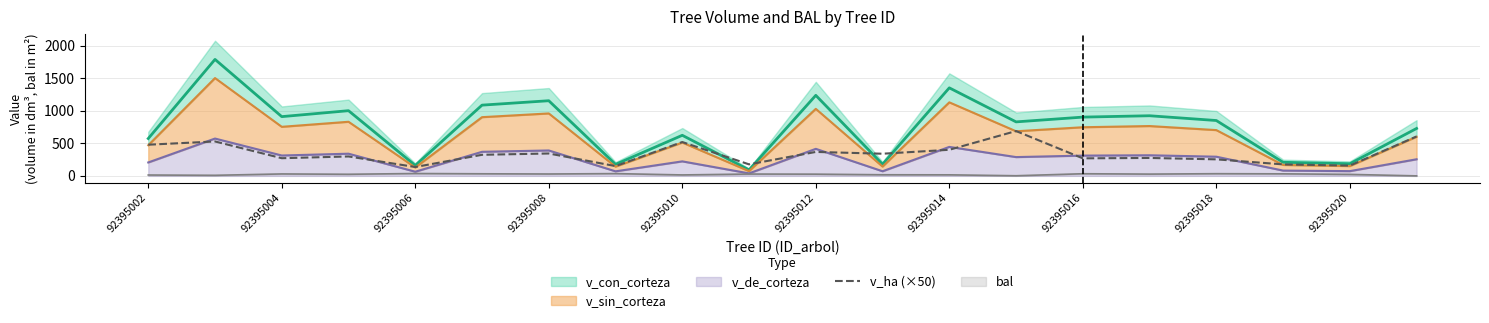

Is it true that v_ha (×50) equals 479.0 at 92395002?

True